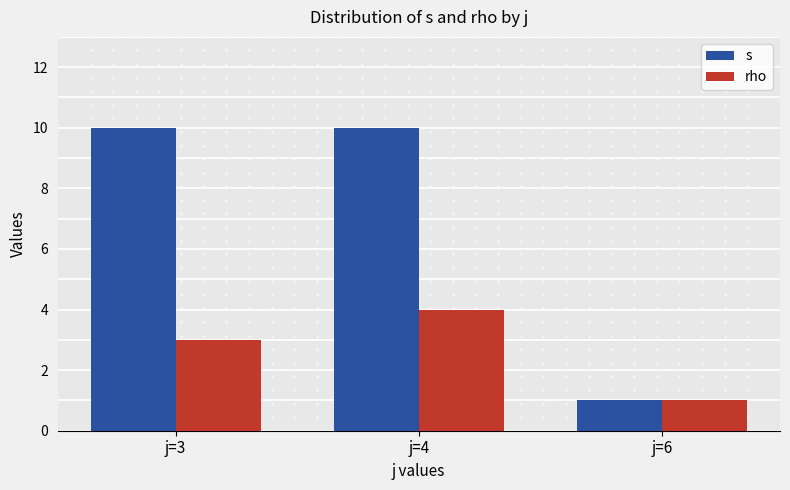

Between j=4 and j=6, which series saw the biggest shift?

s